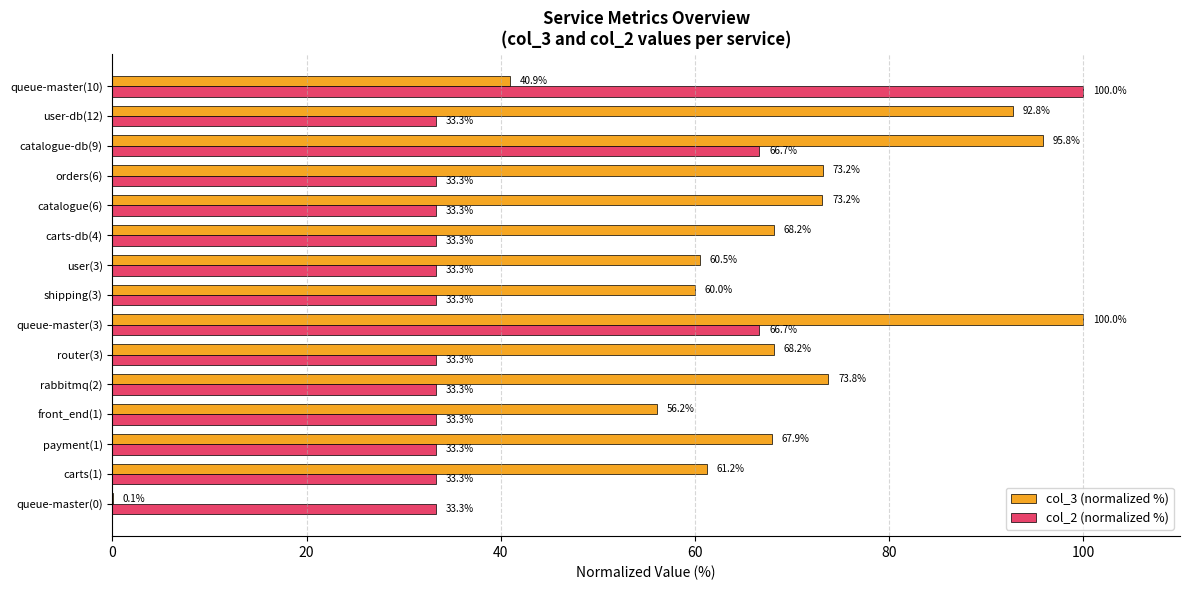

Between shipping(3) and catalogue(6), which series saw the biggest shift?

col_3 (normalized %)